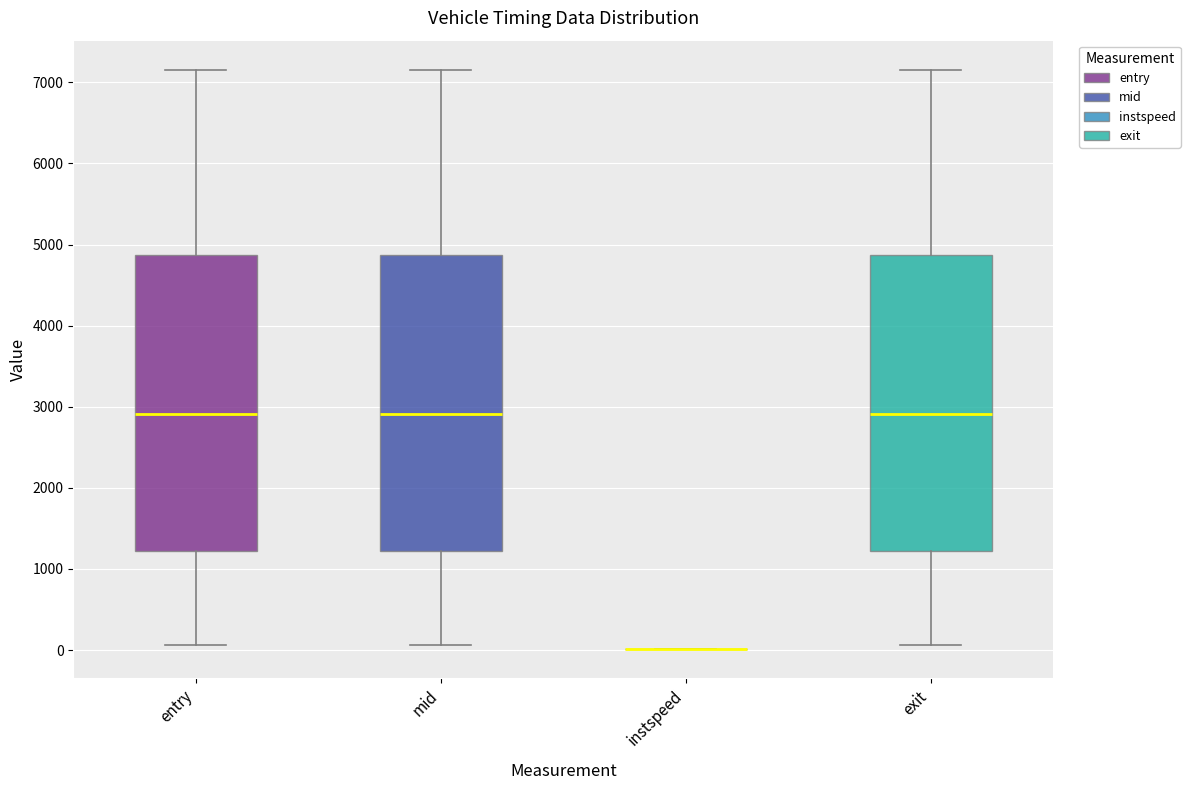

Reading left to right, transcribe this box plot: for each box, give where its median line is, the range the box spans, and where its two whiskers end, as read against the y-axis. The values are not printed on the chart, so give them approximately, as read against the axis.

entry: median 2900, box 1200 to 4900, whiskers 100 to 7200
mid: median 2900, box 1200 to 4900, whiskers 100 to 7200
instspeed: box collapsed to a line at 0, whiskers 0 to 0
exit: median 2900, box 1200 to 4900, whiskers 100 to 7200